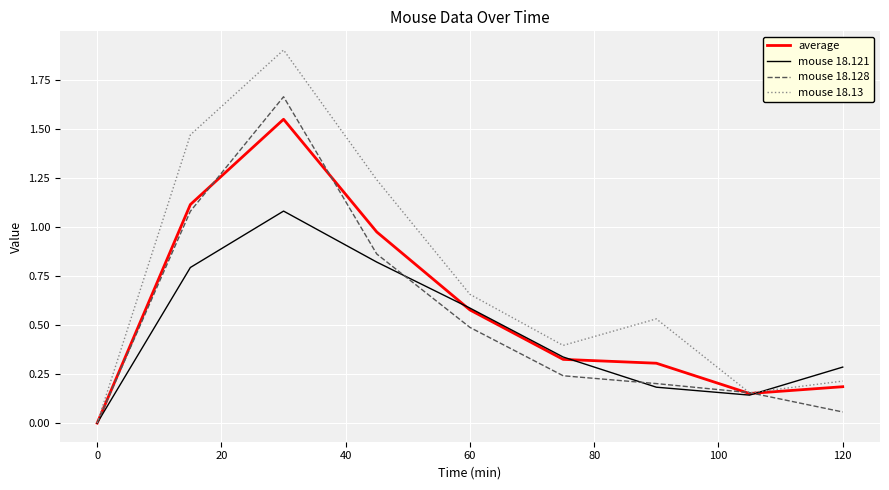

List the series in order of their peak value, lowest first.

mouse 18.121, average, mouse 18.128, mouse 18.13